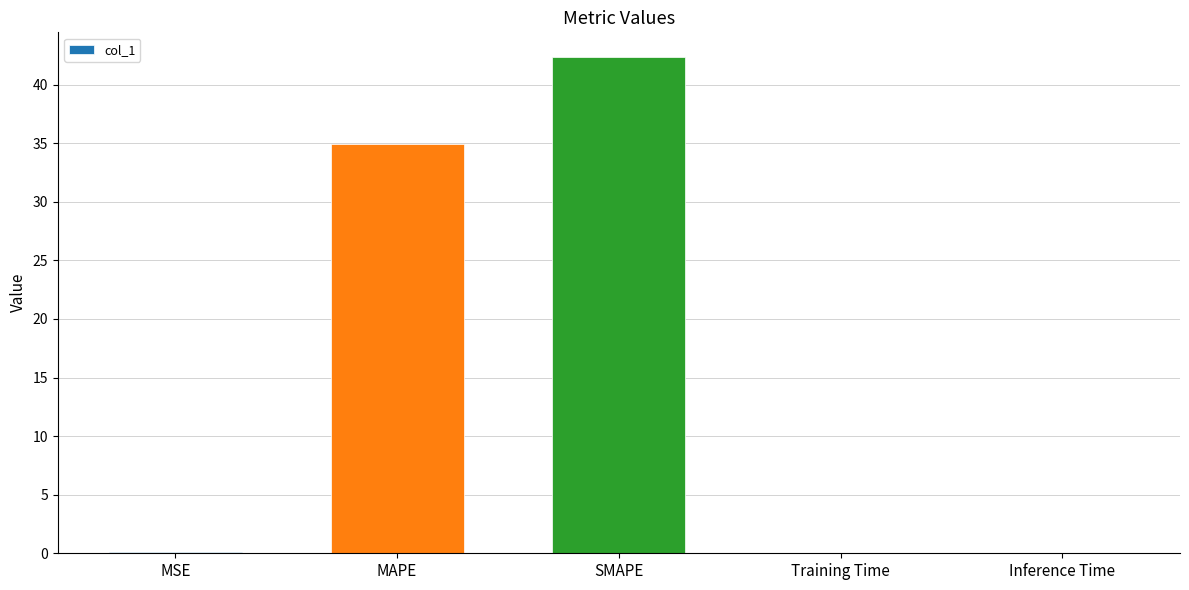

Which category has the highest value across all series?

SMAPE